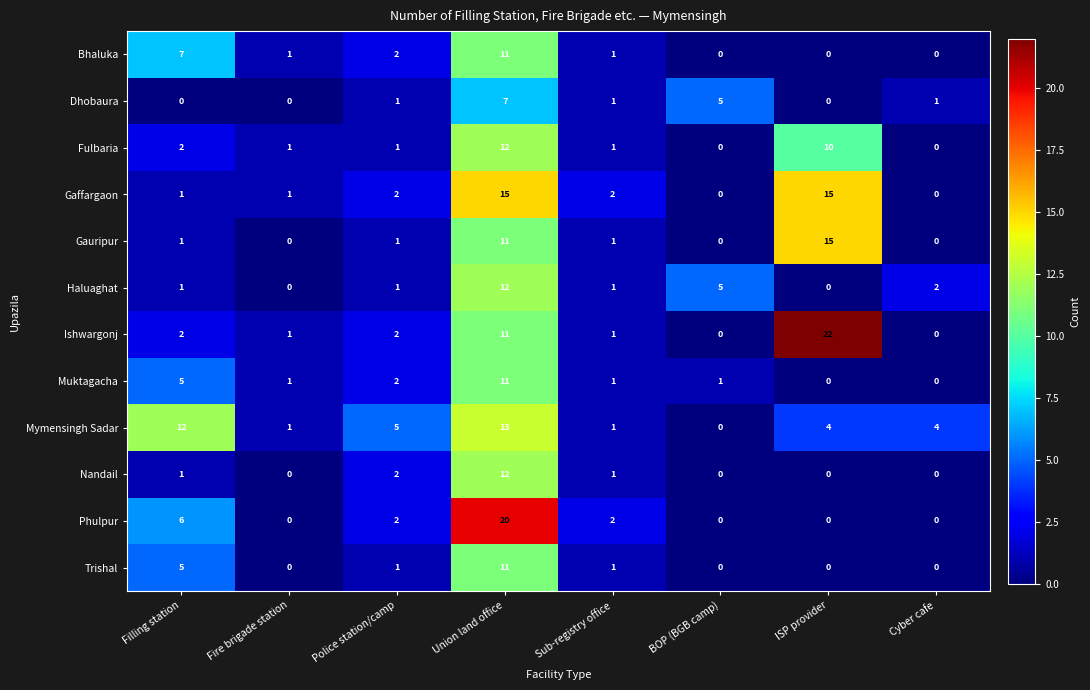

What is the total value across all series at Sub-registry office?

14